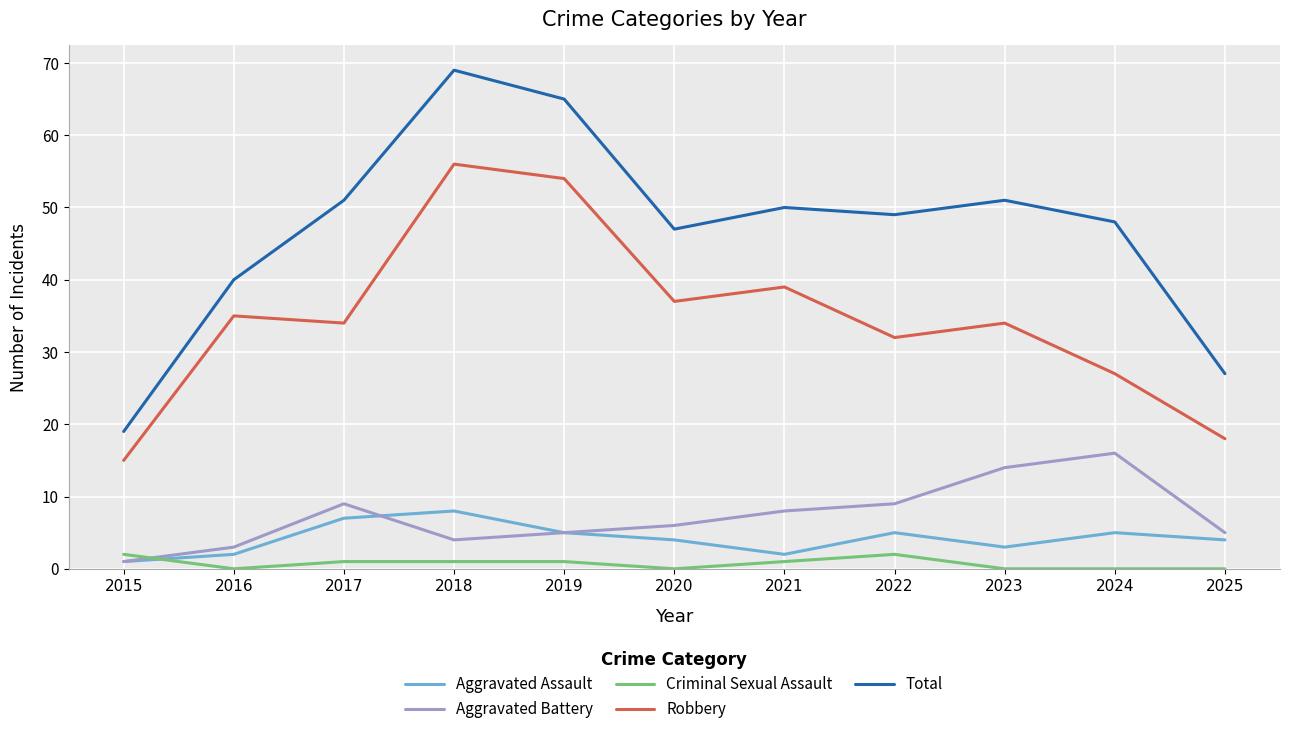

True or false: Criminal Sexual Assault and Aggravated Assault intersect in this chart.

True